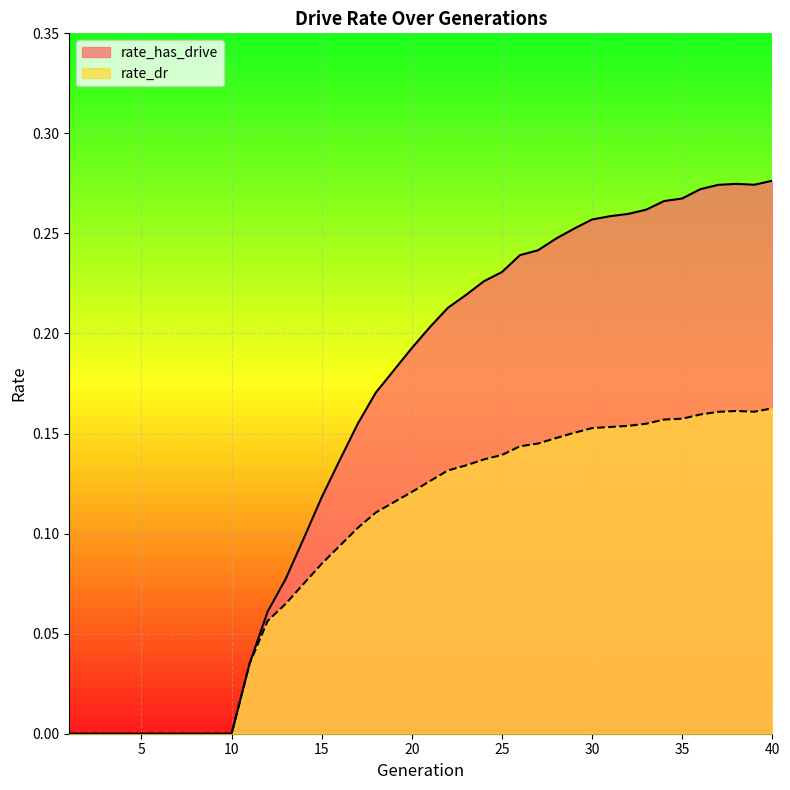

What is the maximum value for rate_has_drive?

0.3